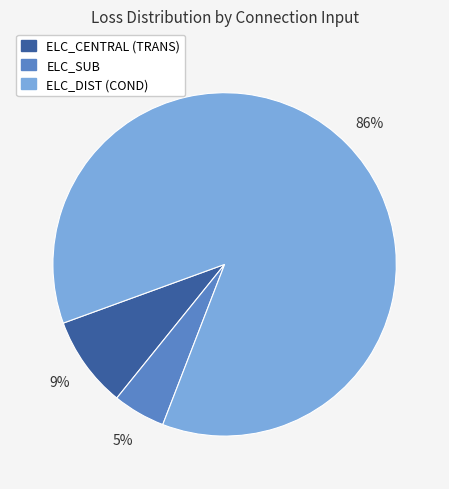

To the nearest percent, what is the average slice percentage?

33%